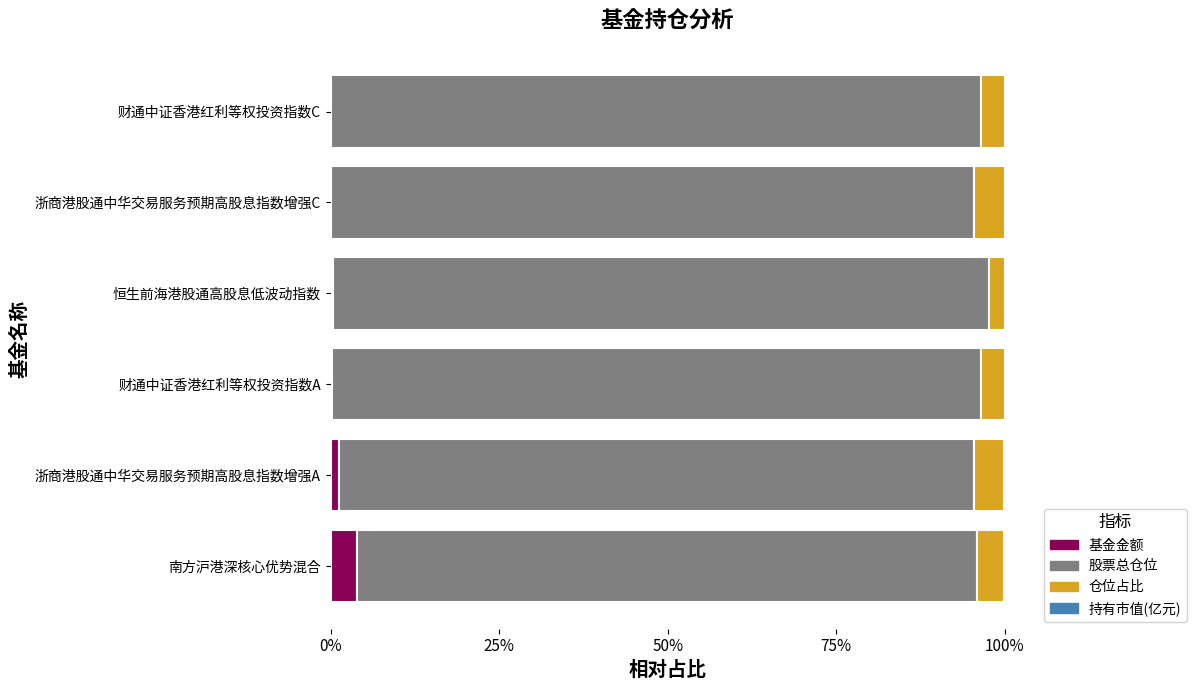

What is the highest value of the 基金金额 series?

3.9